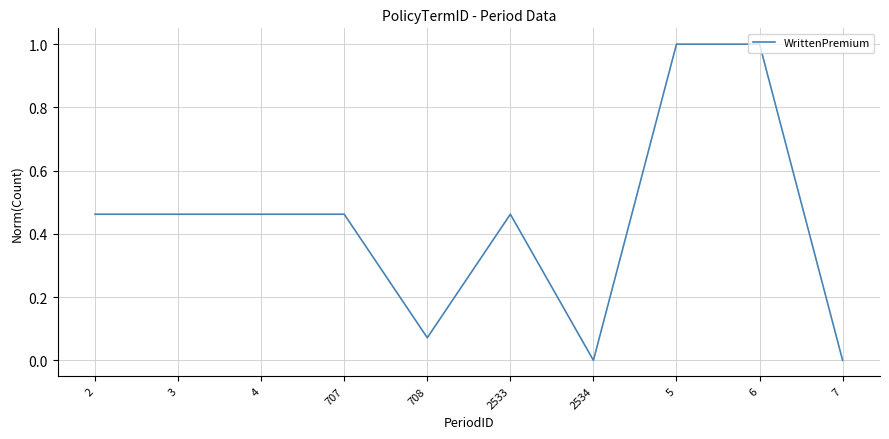

What is the difference between the values at 708 and 3?

0.4